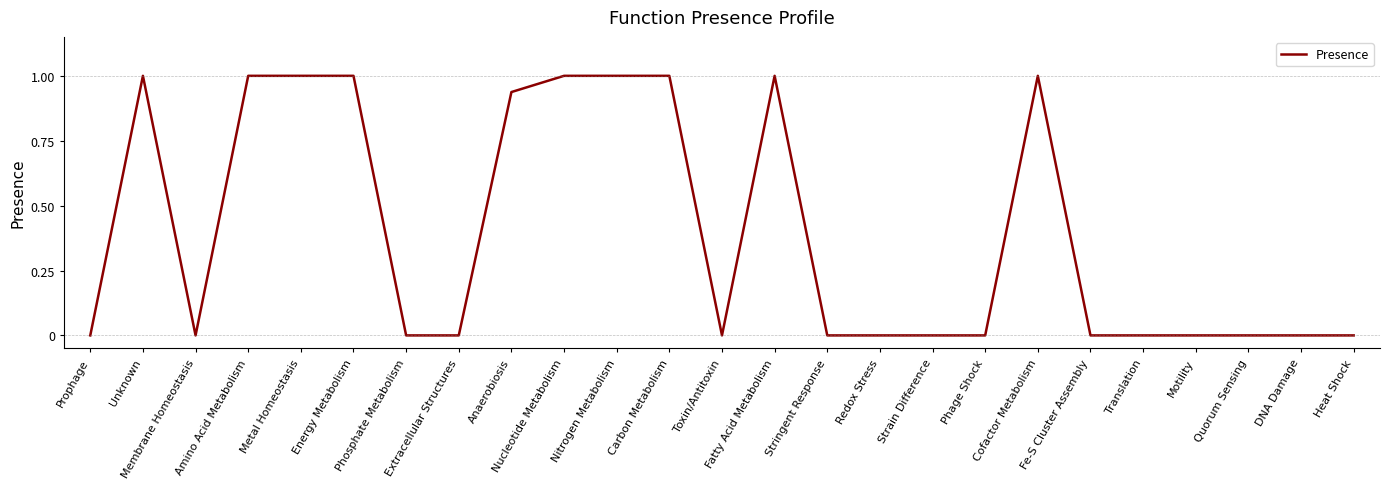

What is the average value?

0.4